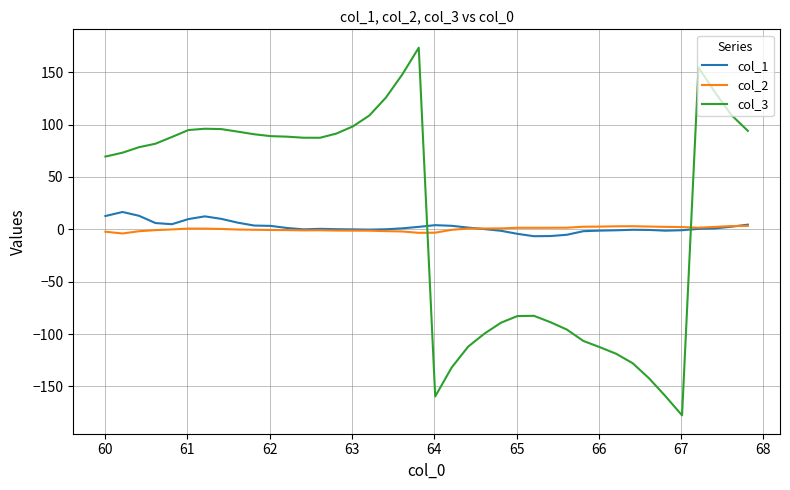

What is the maximum value shown in the chart?

173.4